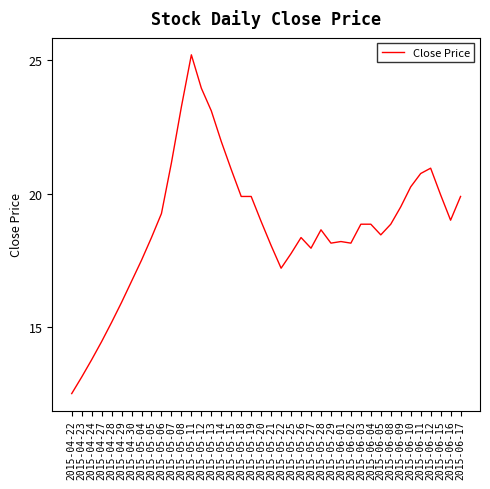

What is the difference between the maximum and minimum values?

12.7